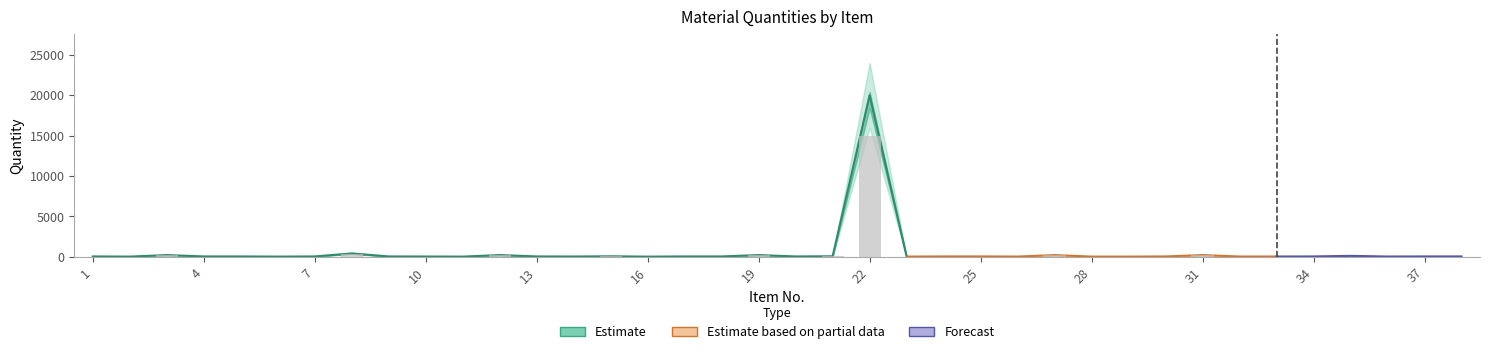

Reading left to right, list all the values displayed in this chart.

Estimate: 30.0	10.0	200.0	30.0	30.0	10.0	30.0	400.0	30.0	20.0	10.0	200.0	30.0	20.0	50.0	6.0	30.0	30.0	200.0	30.0	50.0	20000.0	10.0	30.0	30.0	15.0	200.0	10.0	10.0	30.0	200.0	20.0	20.0	30.0	100.0	20.0	30.0	30.0
Estimate_upper: 36.0	12.0	240.0	36.0	36.0	12.0	36.0	480.0	36.0	24.0	12.0	240.0	36.0	24.0	60.0	7.2	36.0	36.0	240.0	36.0	60.0	24000.0	12.0	36.0	36.0	18.0	240.0	12.0	12.0	36.0	240.0	24.0	24.0	36.0	120.0	24.0	36.0	36.0
Estimate_lower: 24.0	8.0	160.0	24.0	24.0	8.0	24.0	320.0	24.0	16.0	8.0	160.0	24.0	16.0	40.0	4.8	24.0	24.0	160.0	24.0	40.0	16000.0	8.0	24.0	24.0	12.0	160.0	8.0	8.0	24.0	160.0	16.0	16.0	24.0	80.0	16.0	24.0	24.0